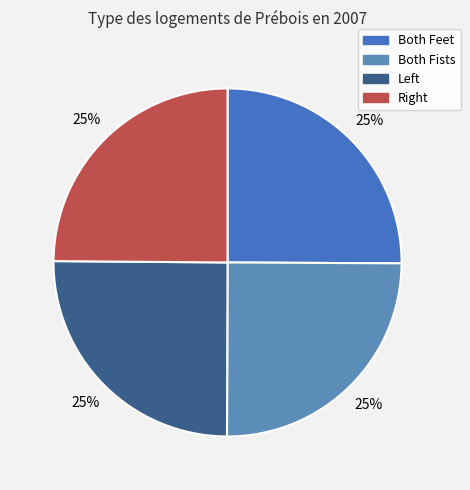

Does any single category account for the majority?

No